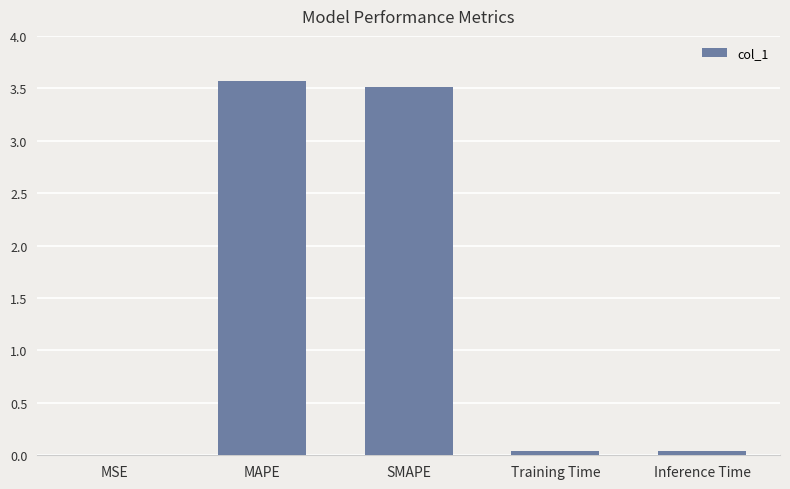

Is it true that the value at SMAPE is 3.5?

True